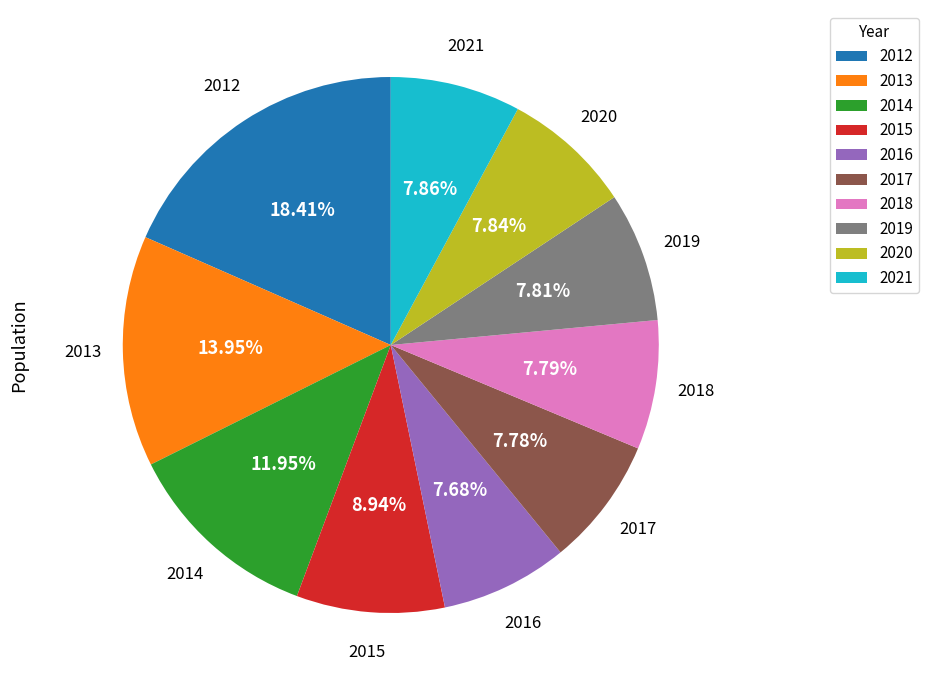

Which has a higher value, 2012 or 2020?

2012